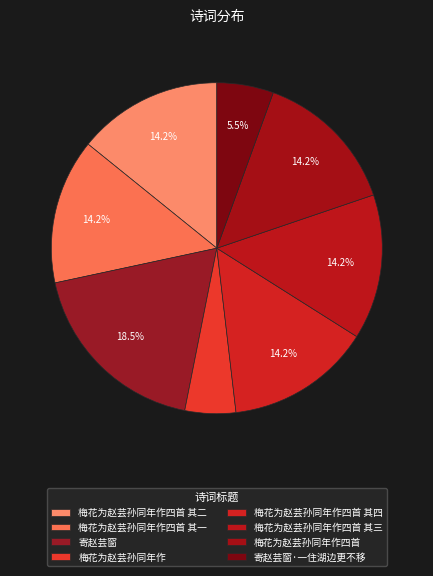

To the nearest percent, what is the difference between the largest and smallest slice percentages?

14%